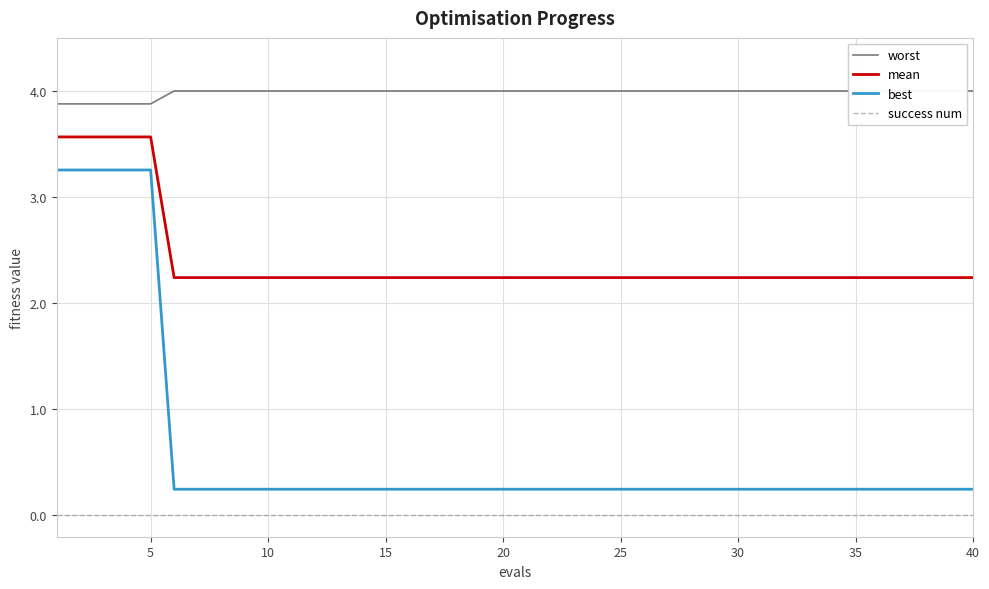

True or false: best and mean intersect in this chart.

False